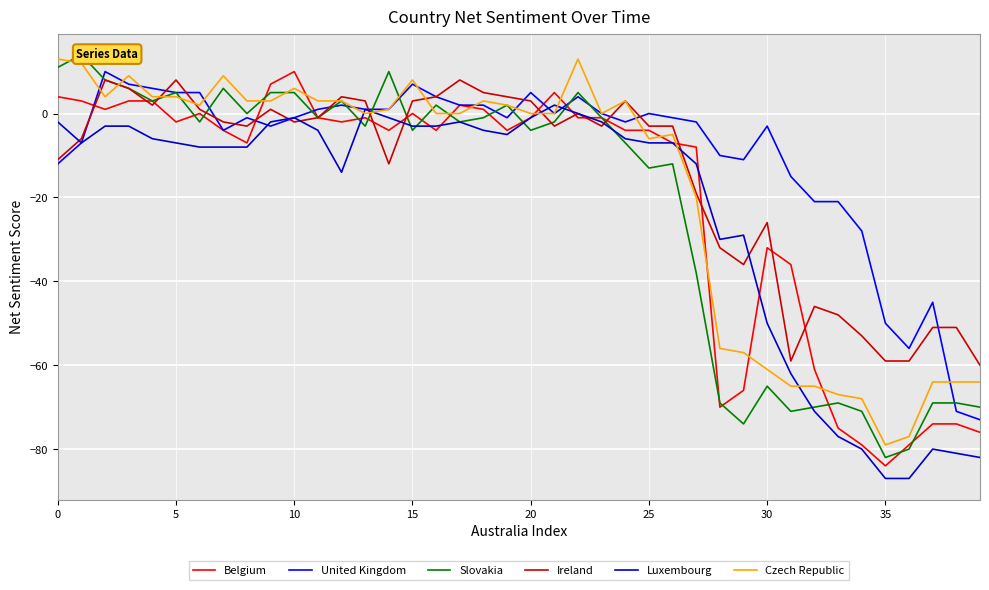

True or false: Ireland has a value of 8 at 5.

True